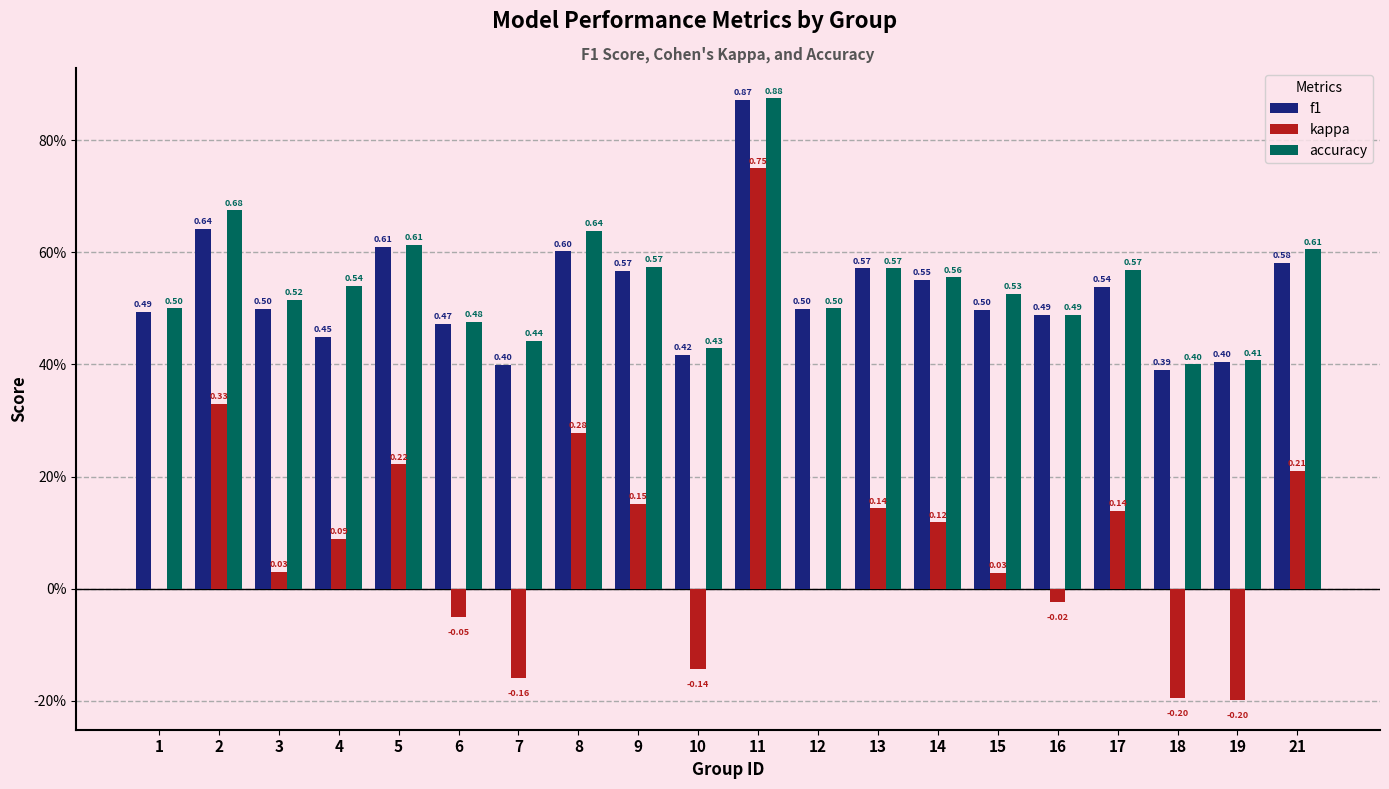

At how many categories does at least one series exceed 0?

20